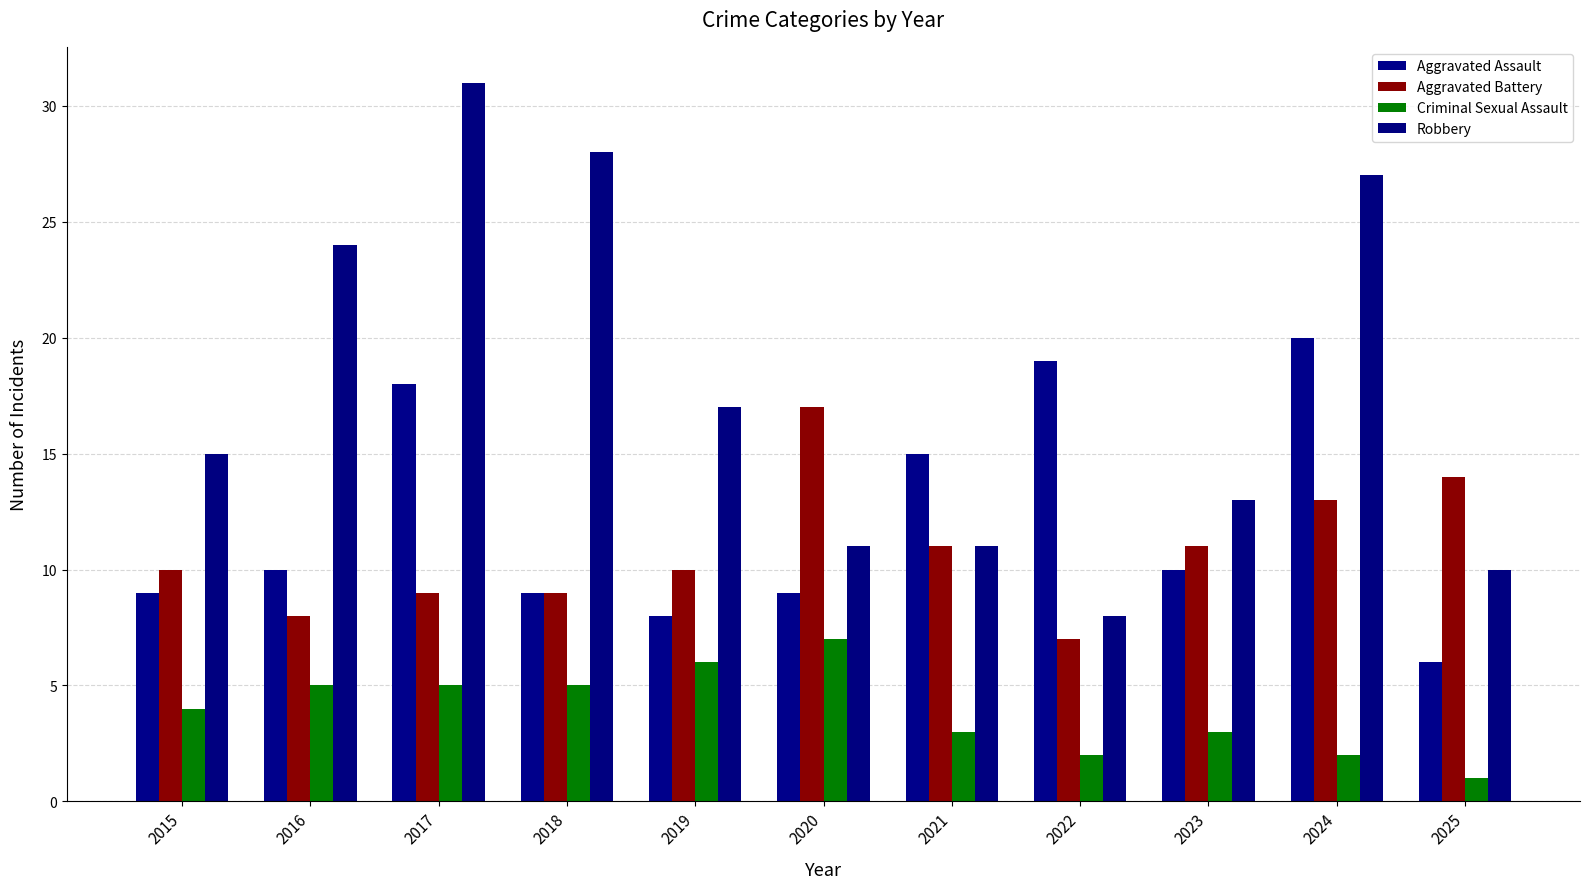

The Aggravated Assault series shows 9 at 2015. True or false?

True